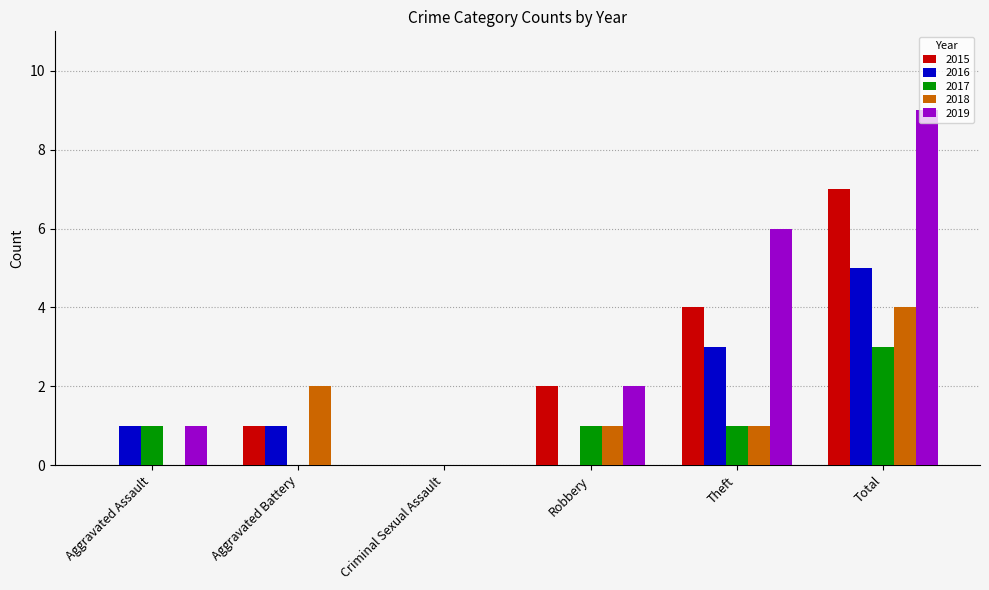

Is it true that 2016 equals 0 at Aggravated Battery?

False